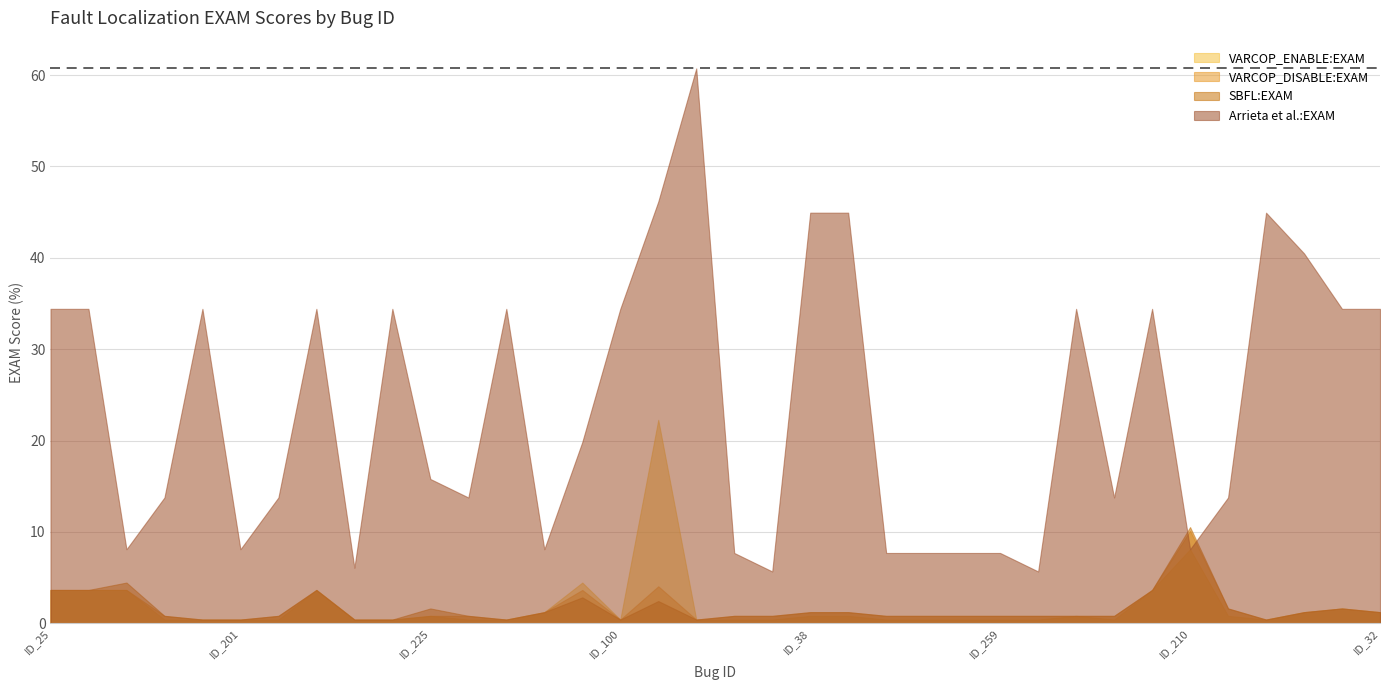

What position from the right is ID_3?

10